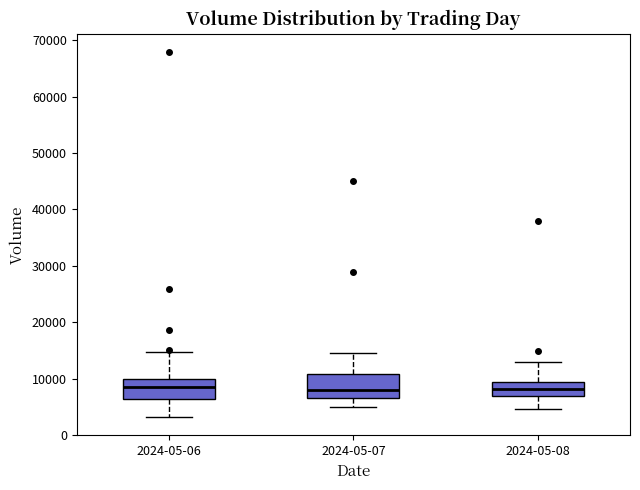

Reading left to right, transcribe this box plot: for each box, give where its median line is, the range the box spans, and where its two whiskers end, as read against the y-axis. The values are not printed on the chart, so give them approximately, as read against the axis.

2024-05-06: median 9000, box 7000 to 10000, whiskers 3000 to 15000
2024-05-07: median 8000, box 7000 to 11000, whiskers 5000 to 15000
2024-05-08: median 8000, box 7000 to 9000, whiskers 5000 to 13000